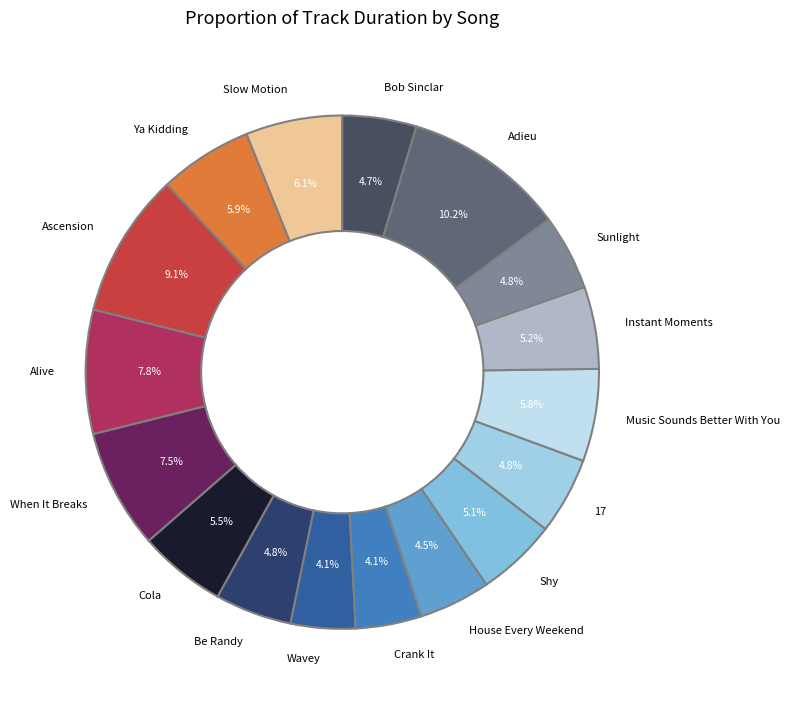

What is the ratio of the value at Ya Kidding to the value at 17?

1.2